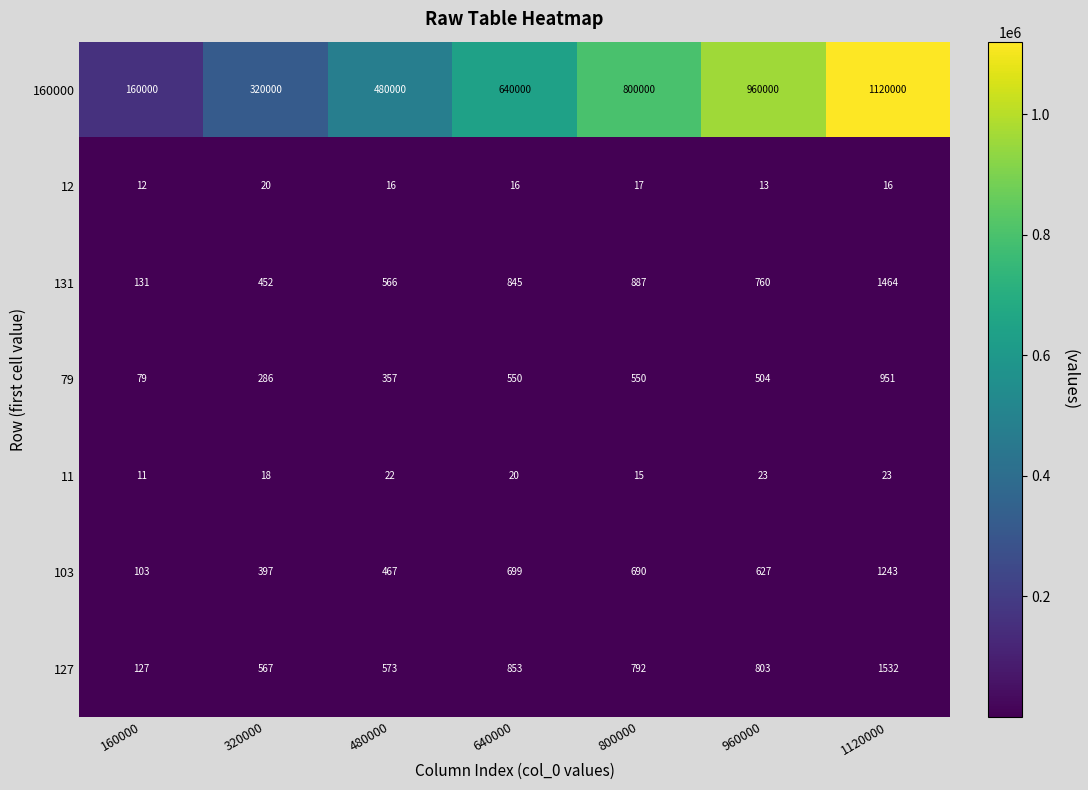

Rank the series by their maximum value, from highest to lowest.

160000, 127, 131, 103, 79, 11, 12